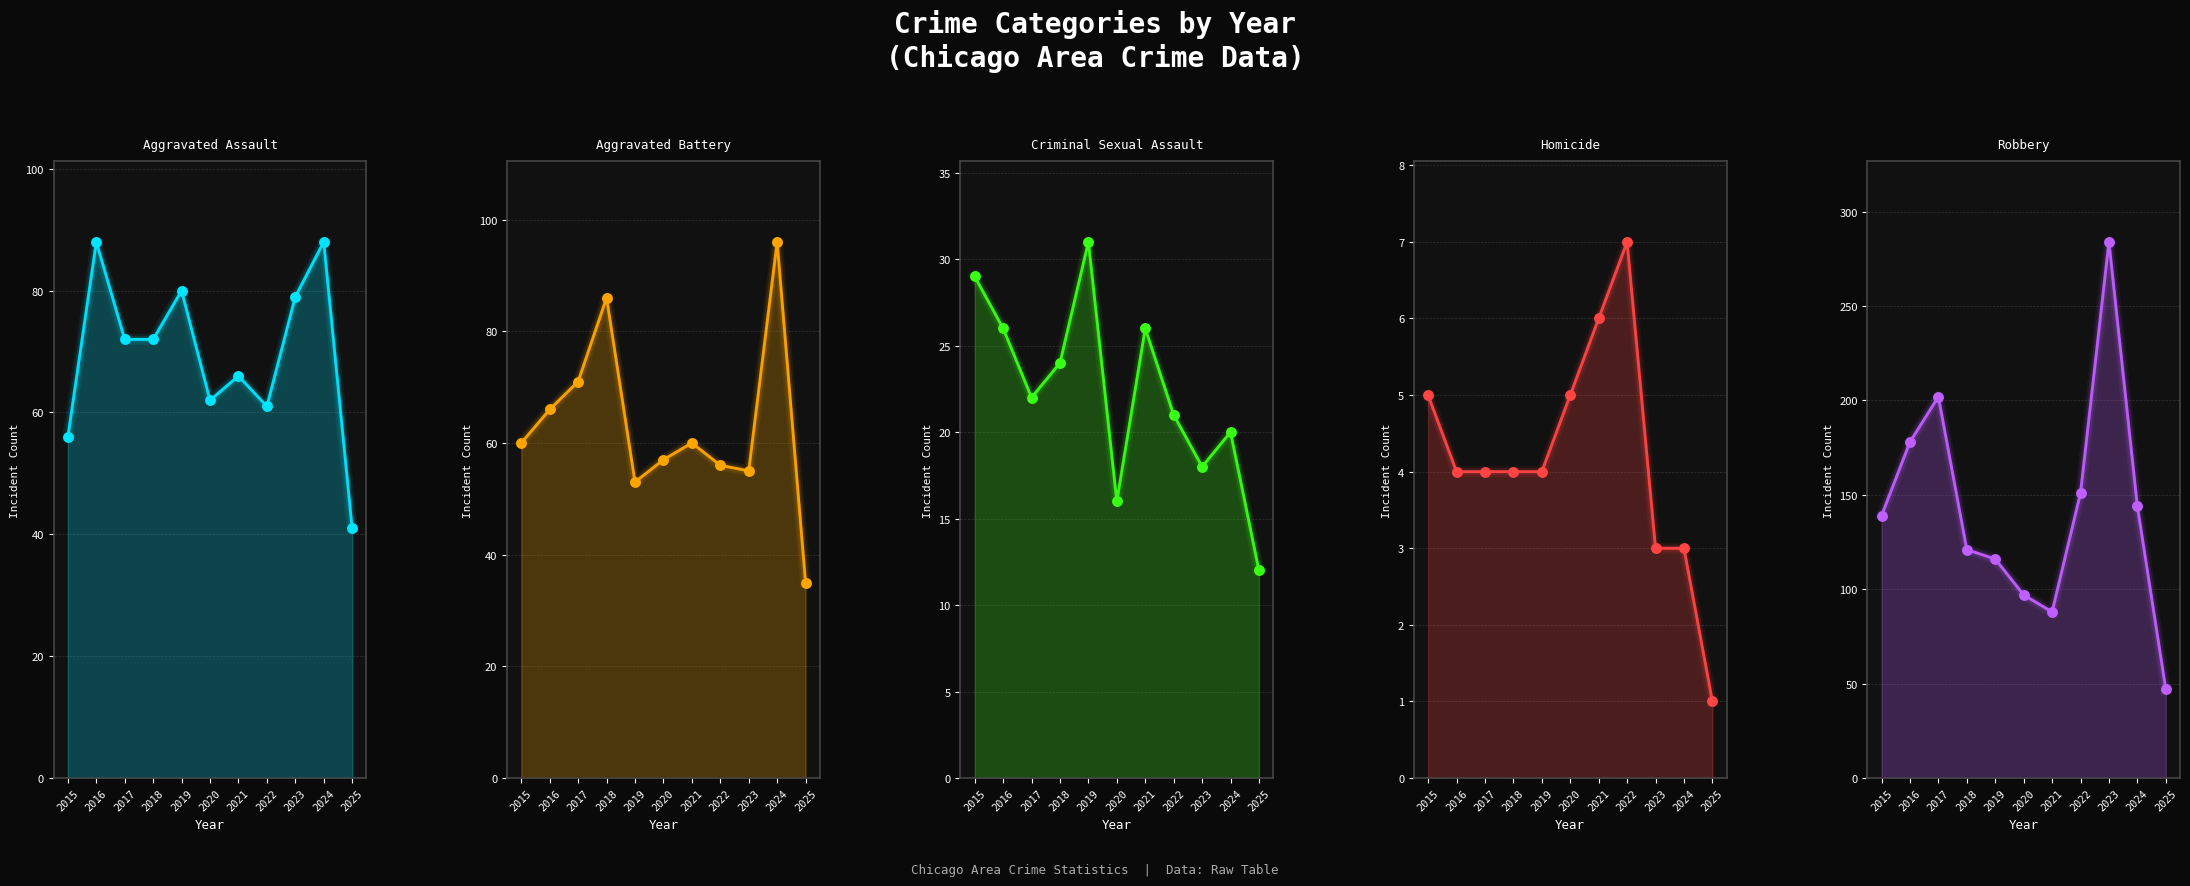

Which series contains the highest Y value?

Robbery